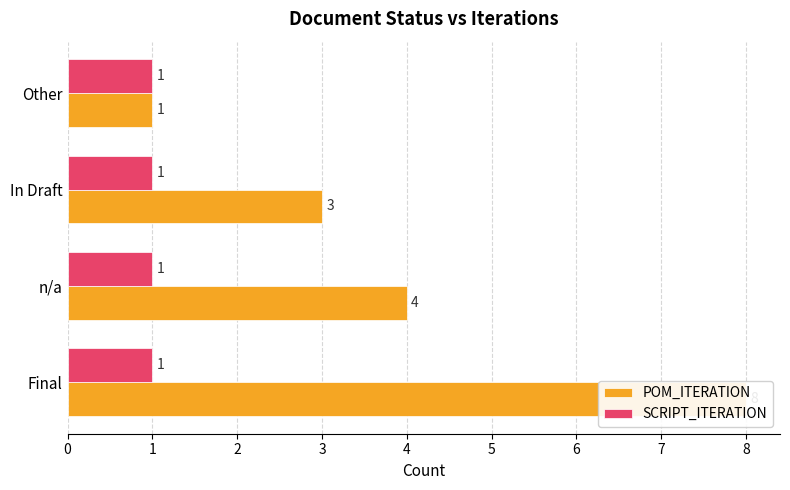

What is the difference between the POM_ITERATION values at Other and In Draft?

2.0